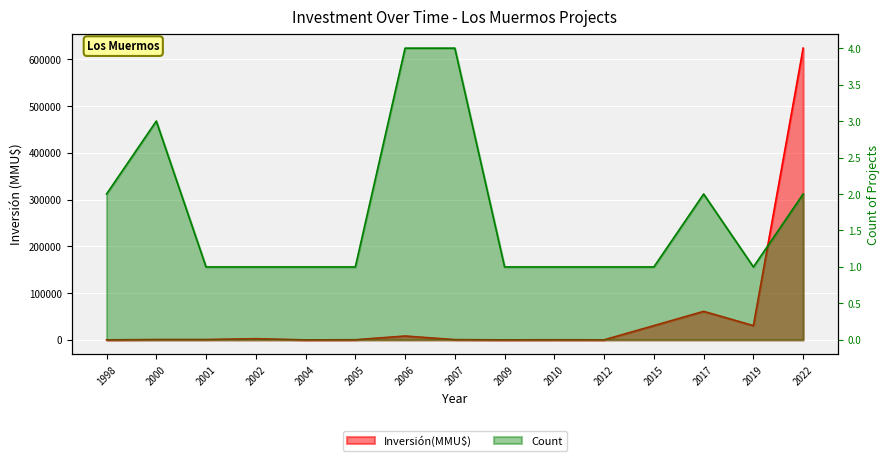

What is the spread (max minus min) of values at 2019?

30499